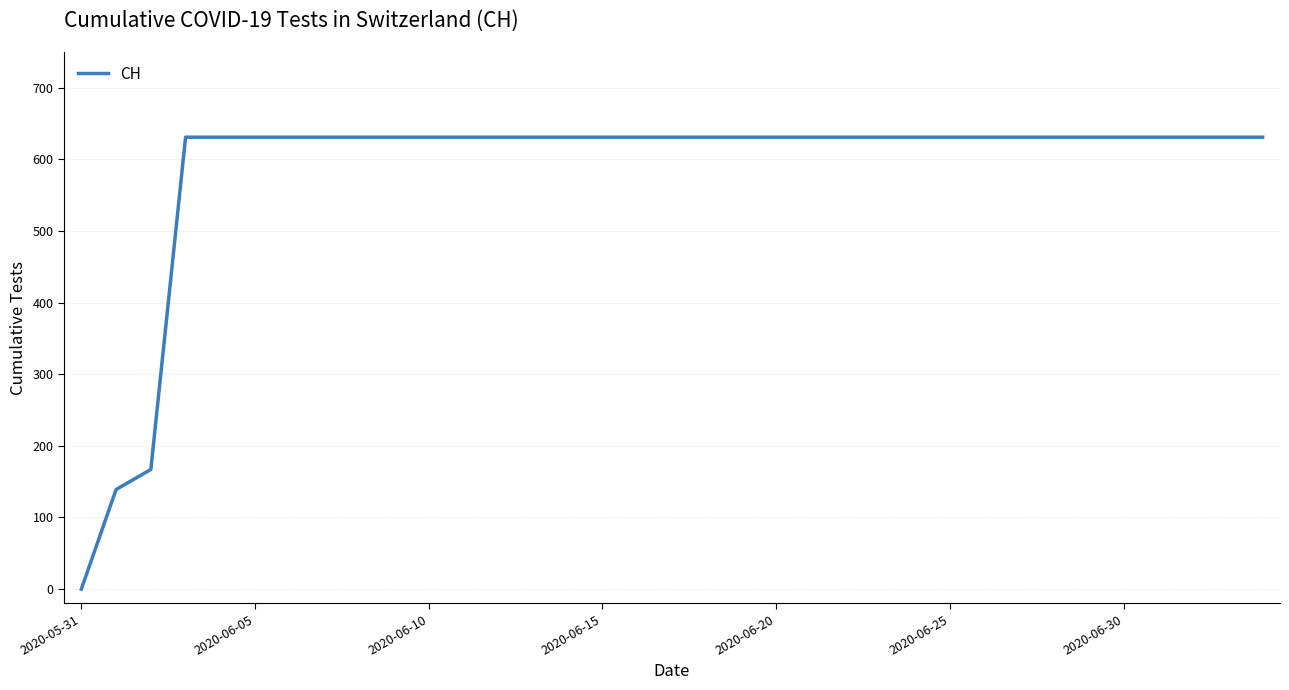

How many positive values are there?

34